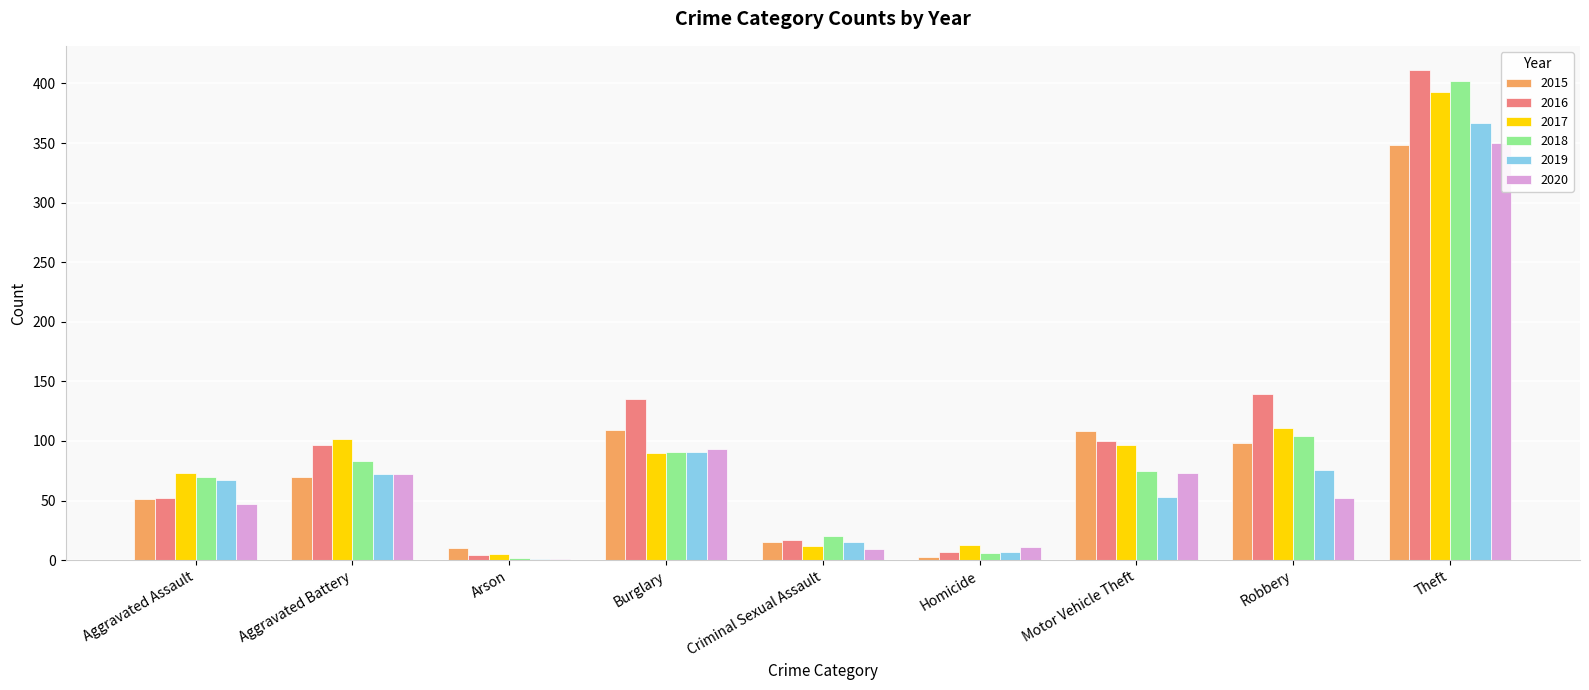

How many data points does each series have?

9